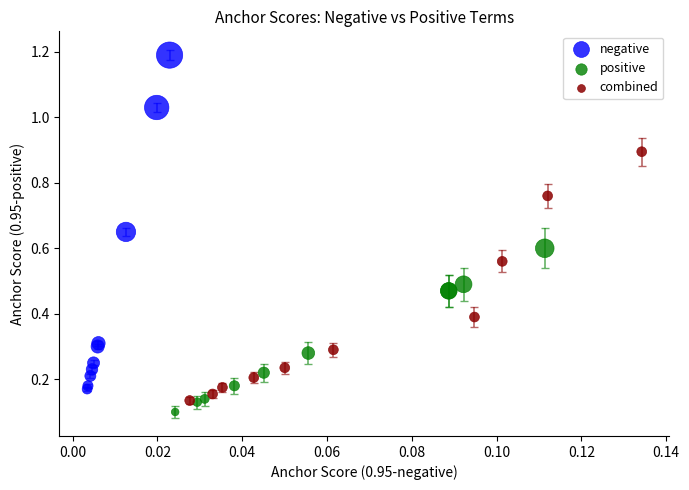

What are all the series names shown in the legend?

negative, positive, combined